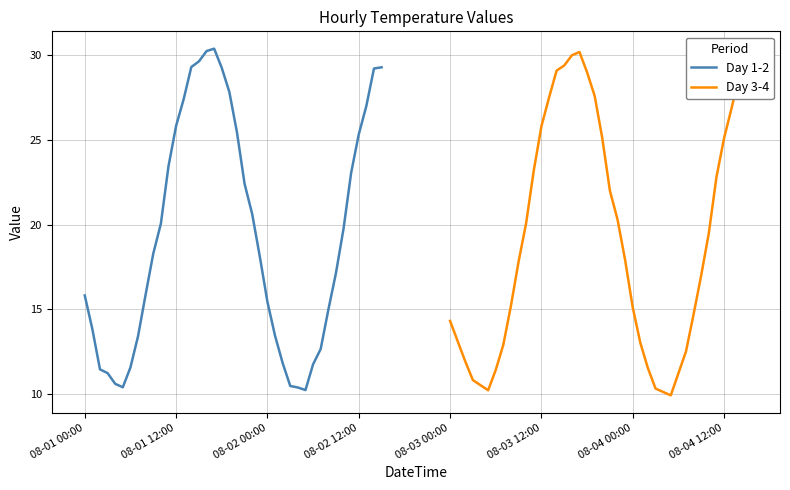

What is the minimum value for Day 1-2?

10.2